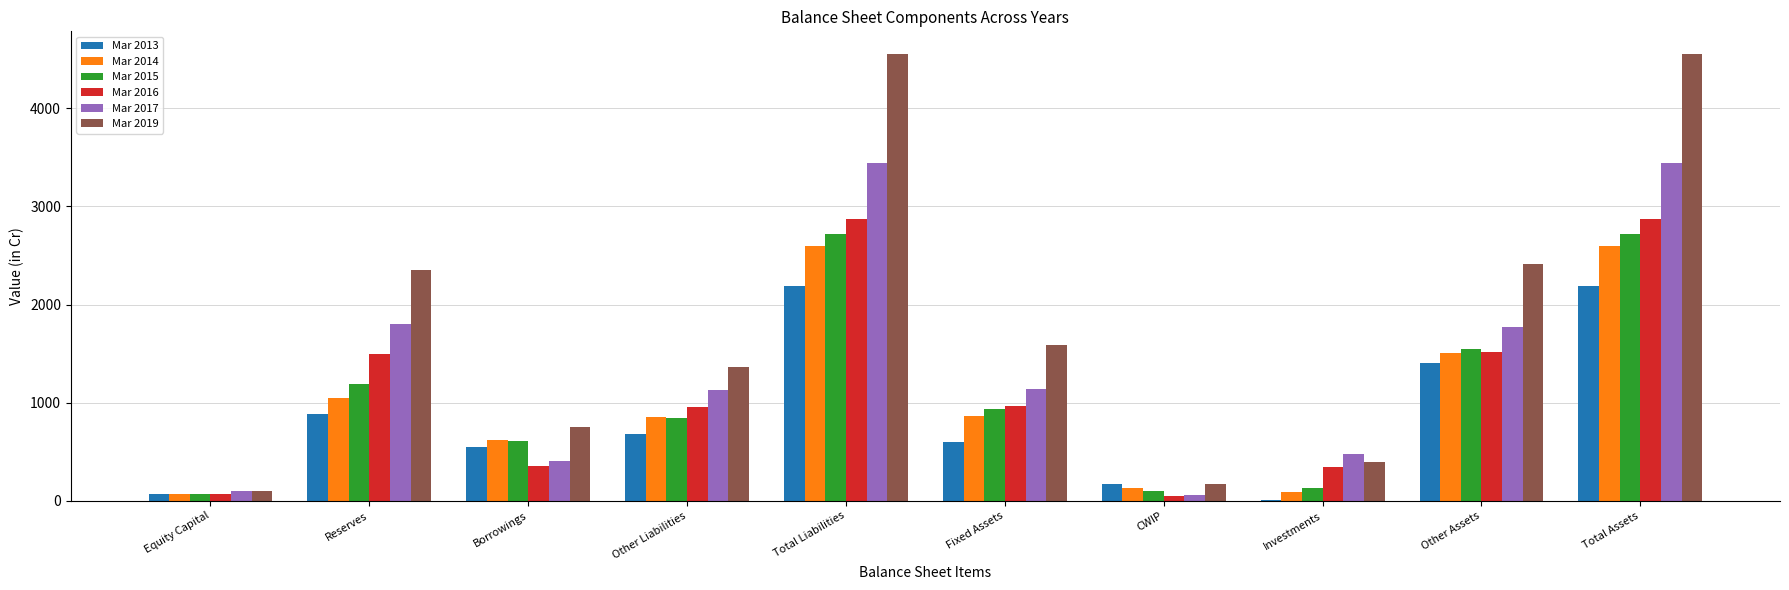

The Mar 2017 series shows 372 at Other Liabilities. True or false?

False